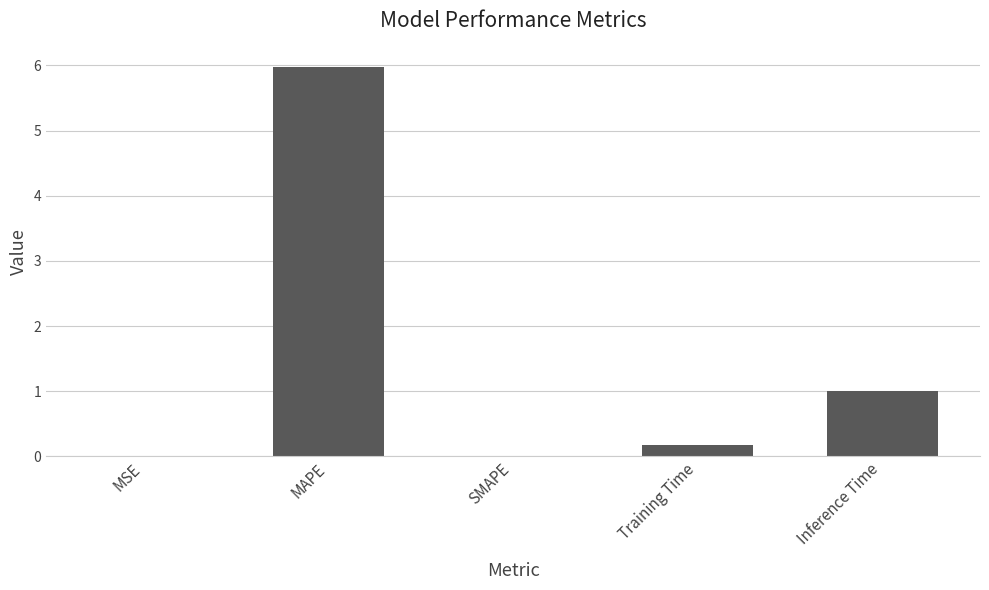

Is it true that the value at SMAPE is 3.6?

False